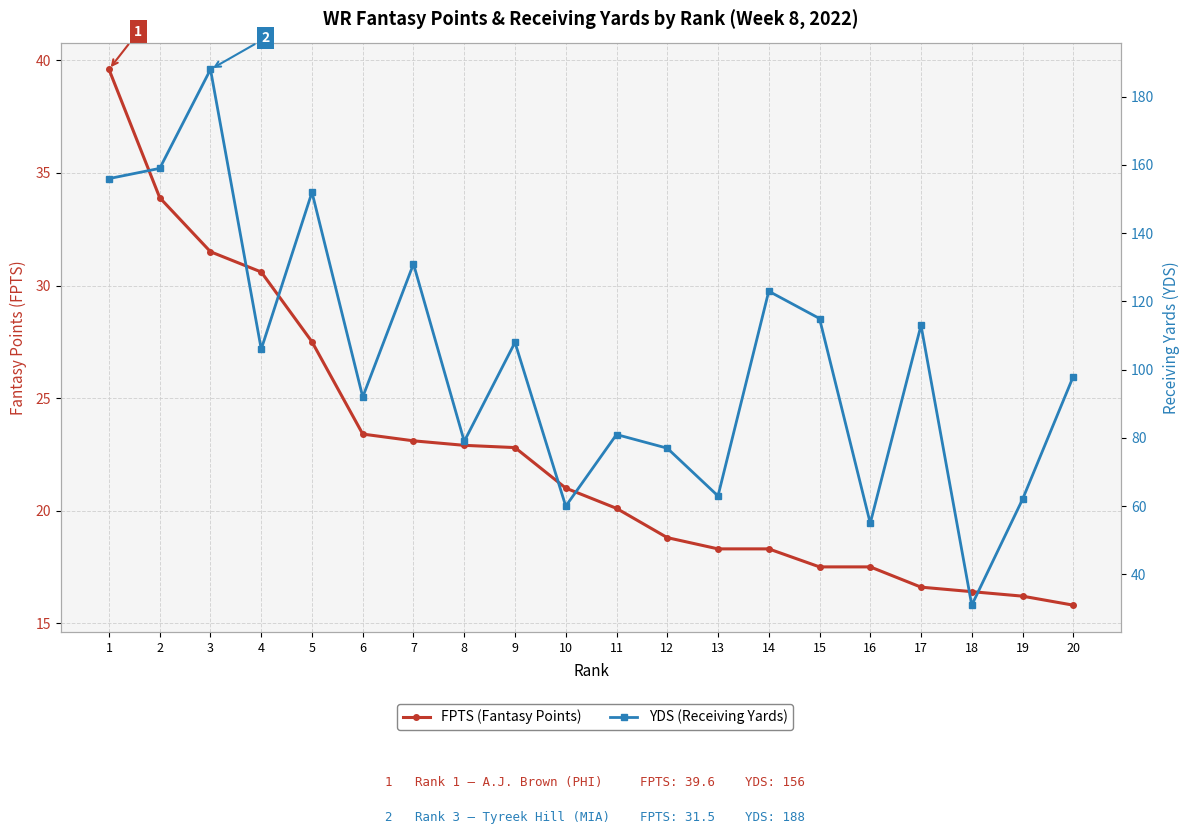

Which has a higher value, 10 or 17?

10